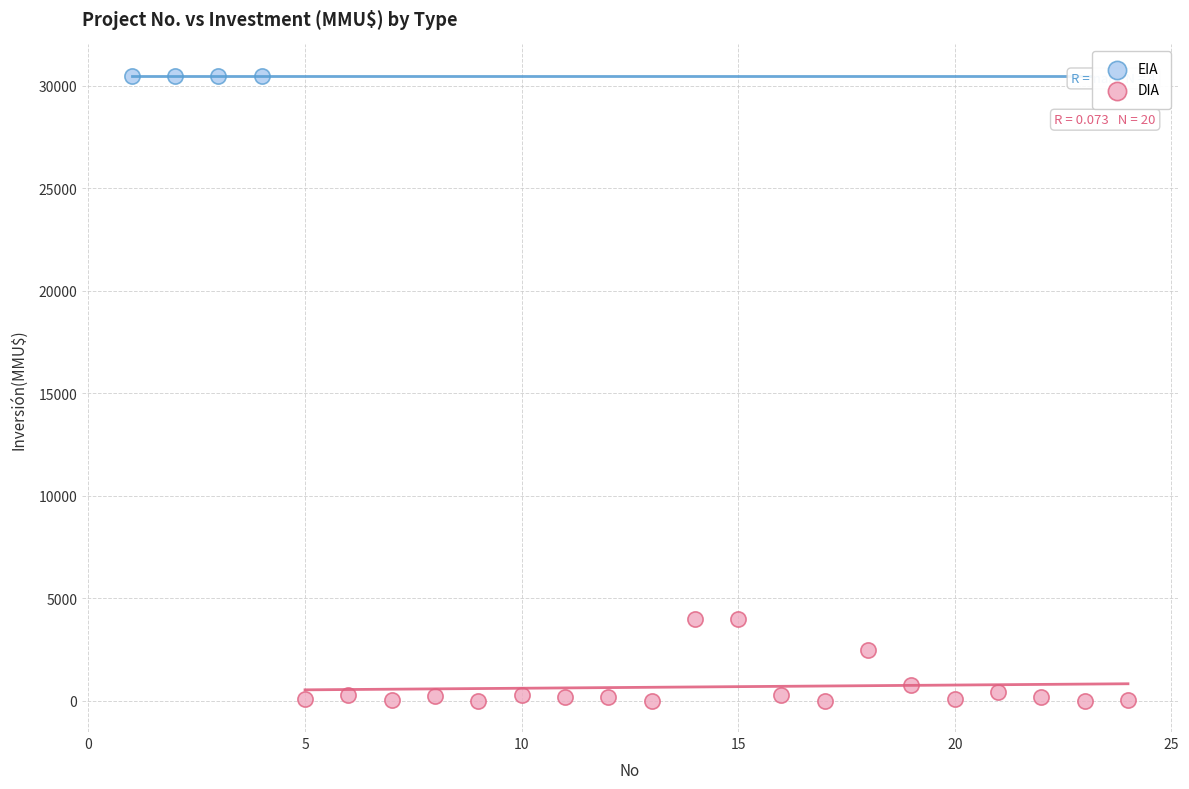

Which series reaches the minimum Y coordinate?

DIA